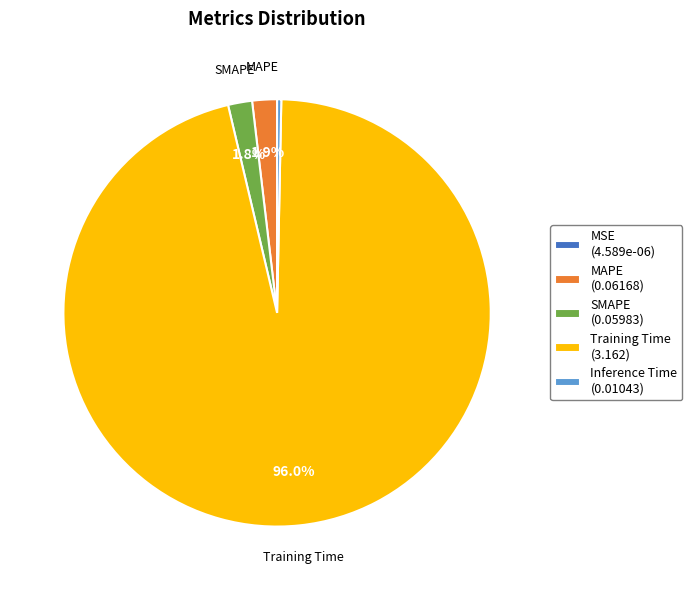

How much of the chart is everything except SMAPE (0.05983)?

98.2%